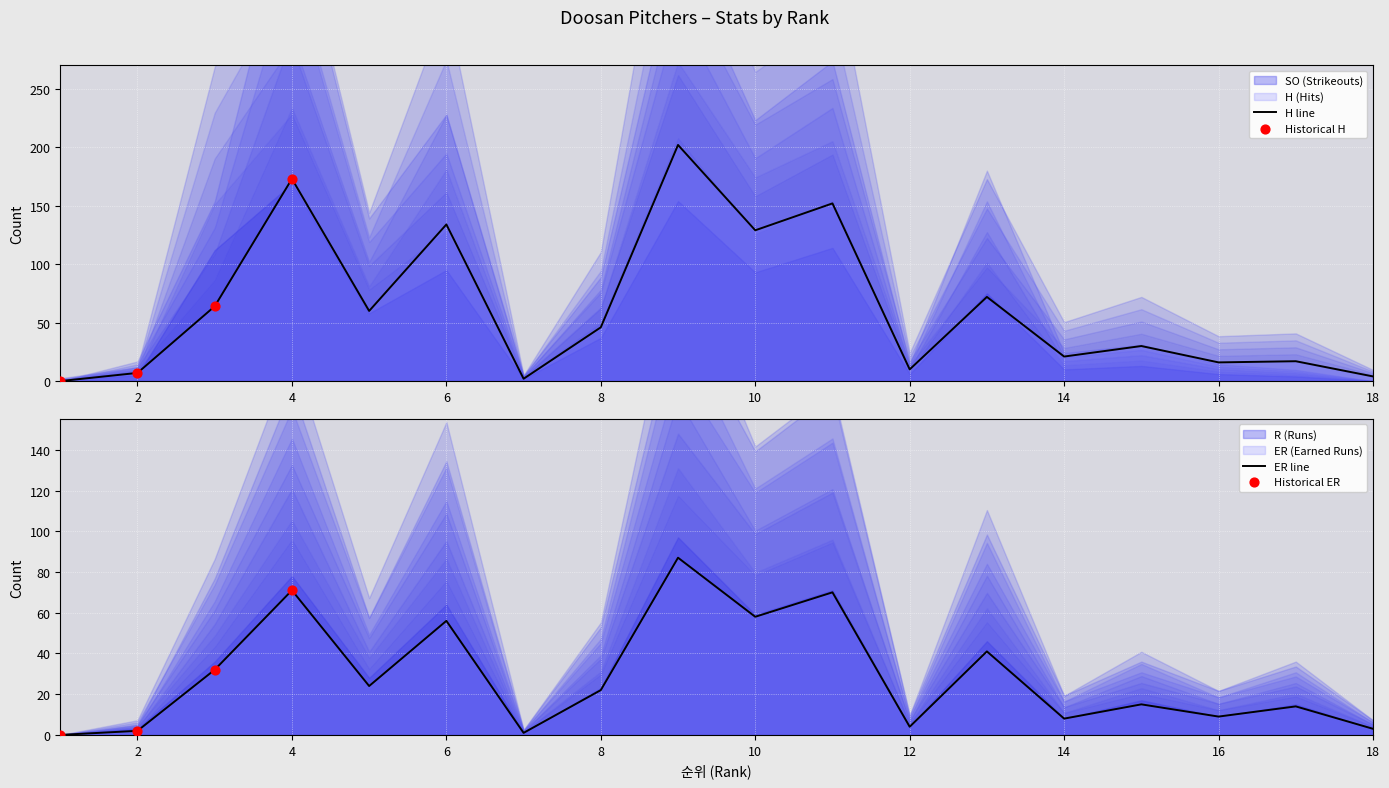

Which series contains the highest Y value?

H